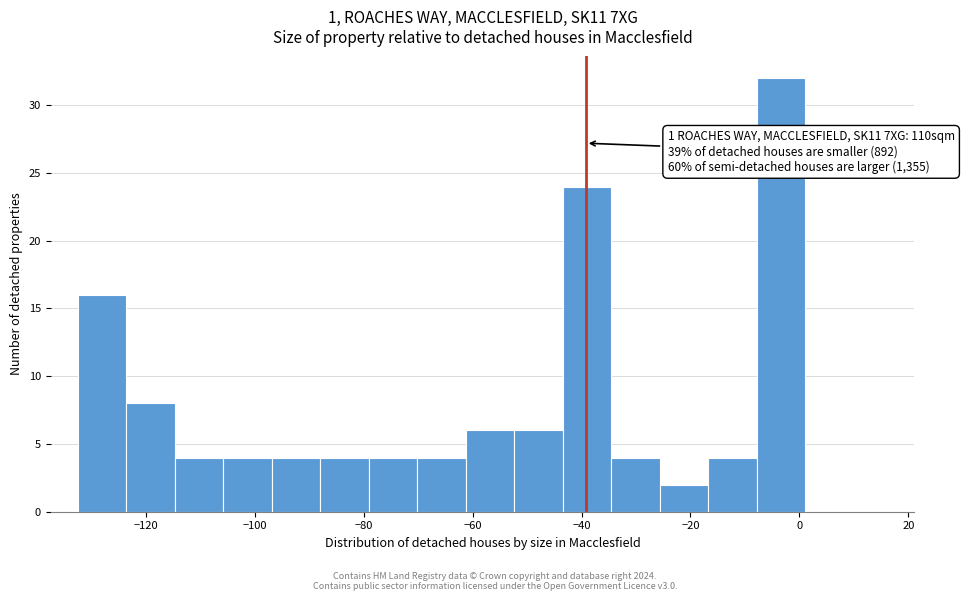

Over which range of the x-axis is the bar tallest?

-8 to 2